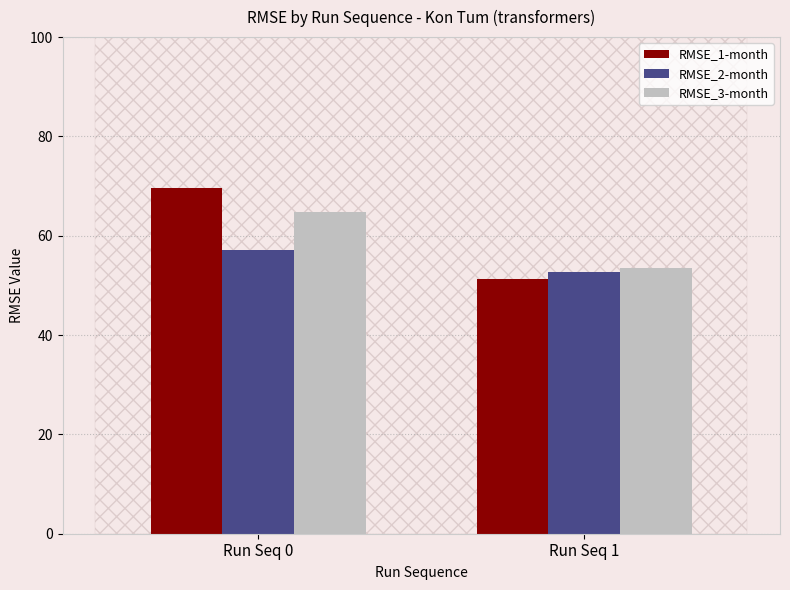

Which label corresponds to the largest value in the chart?

Run Seq 0